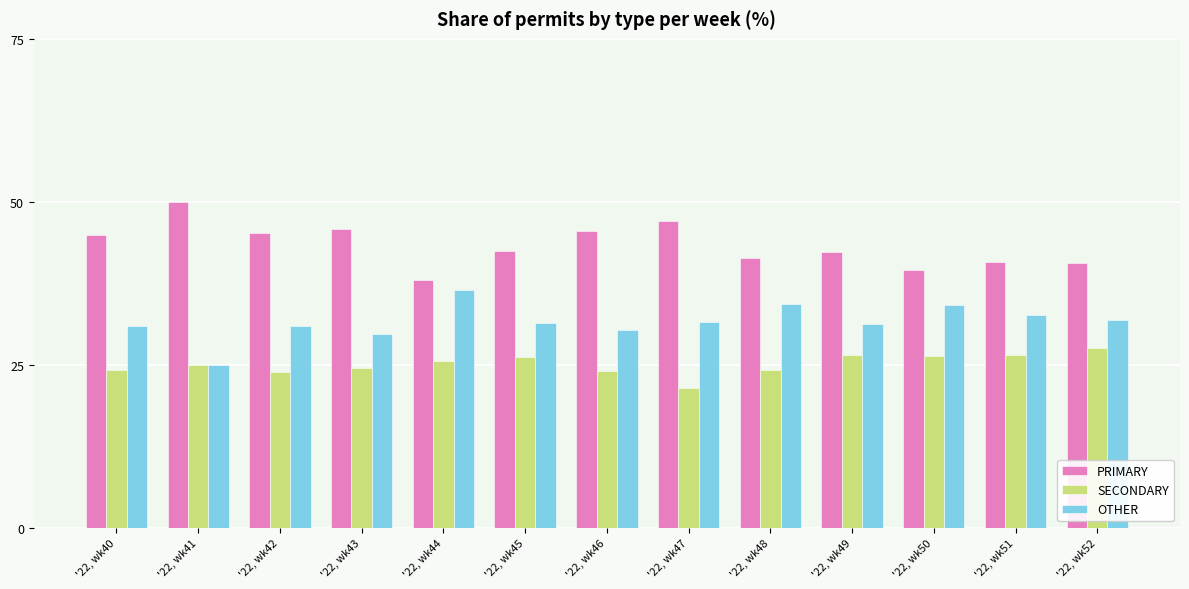

What is the total value across all series at '22, wk47?

100.0